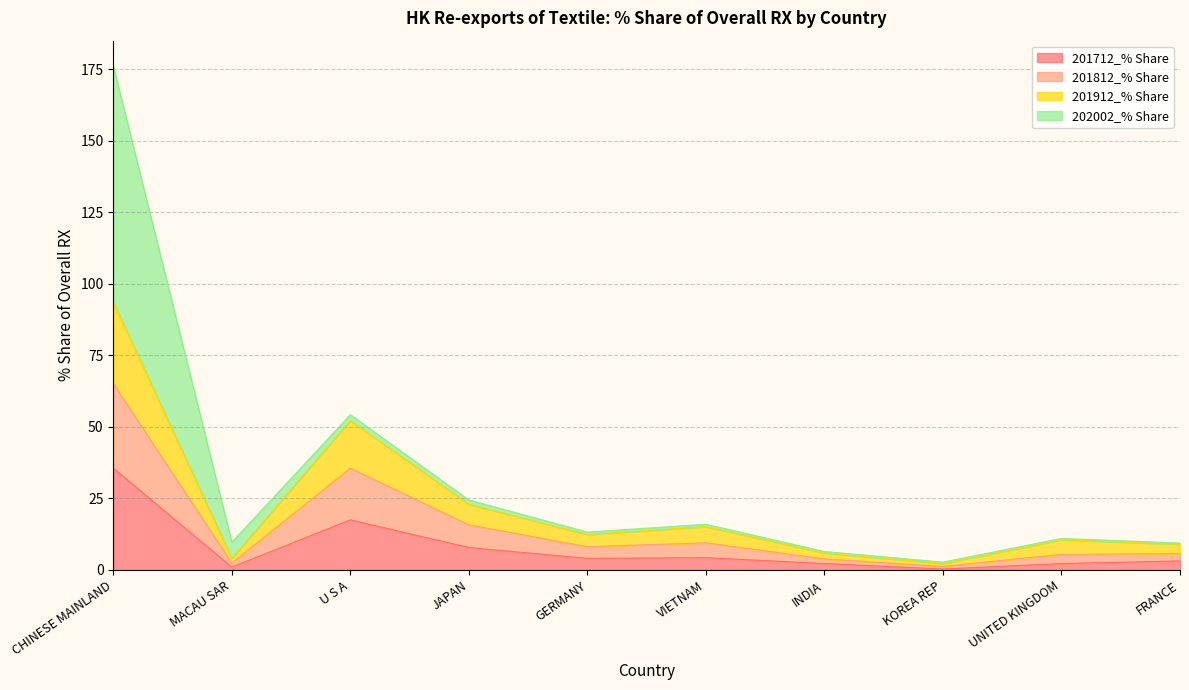

Where is 201812_% Share nearest to the value 47?

U S A